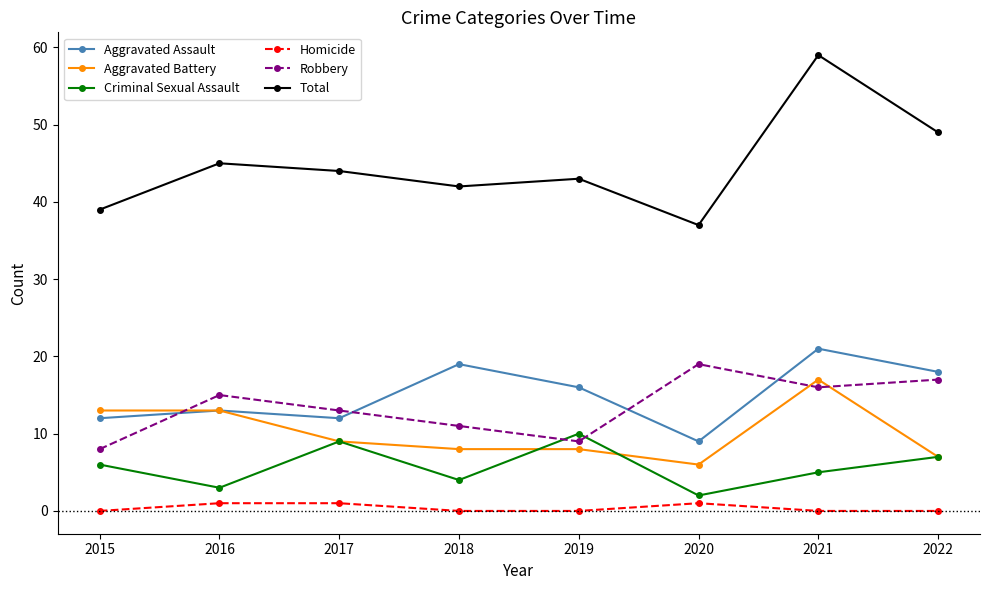

True or false: Criminal Sexual Assault and Homicide intersect in this chart.

False